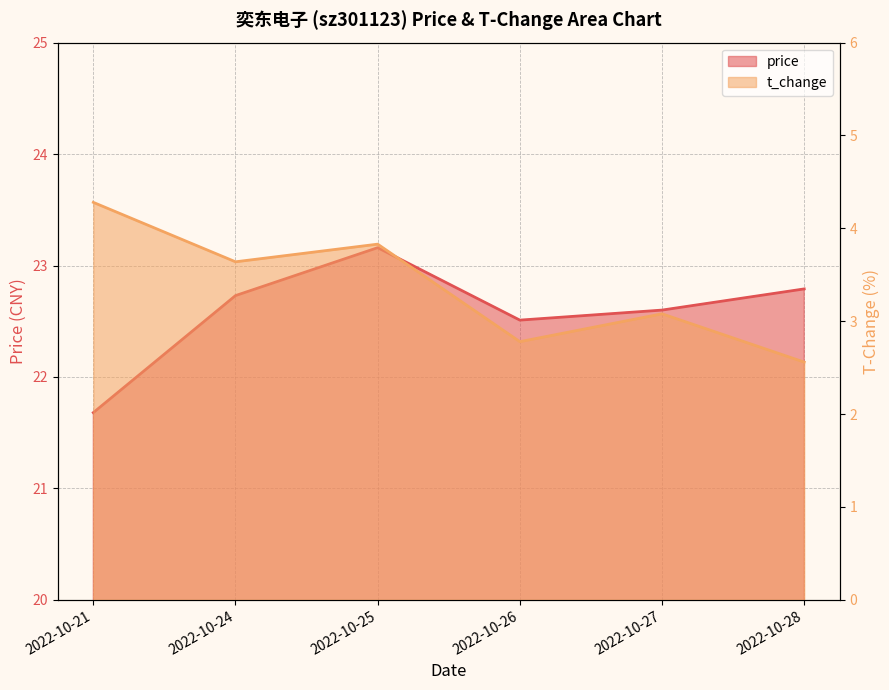

Rank the series by their maximum value, from lowest to highest.

t_change, price